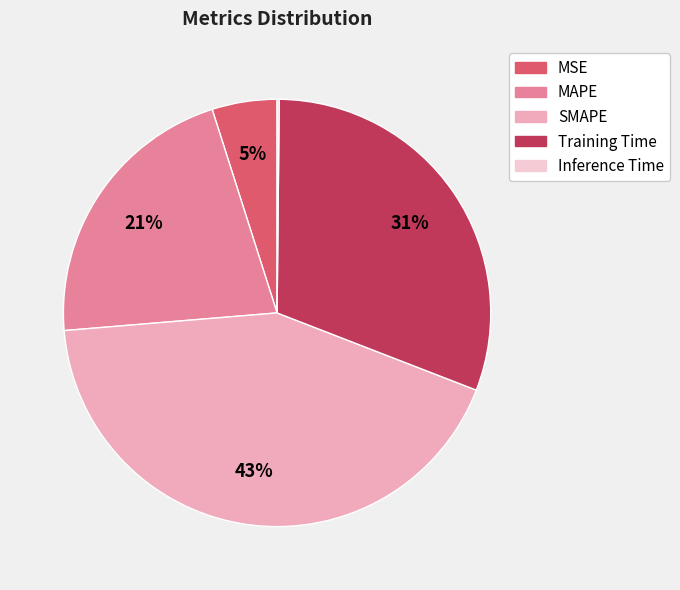

The MAPE slice represents 21% of the pie. True or false?

True